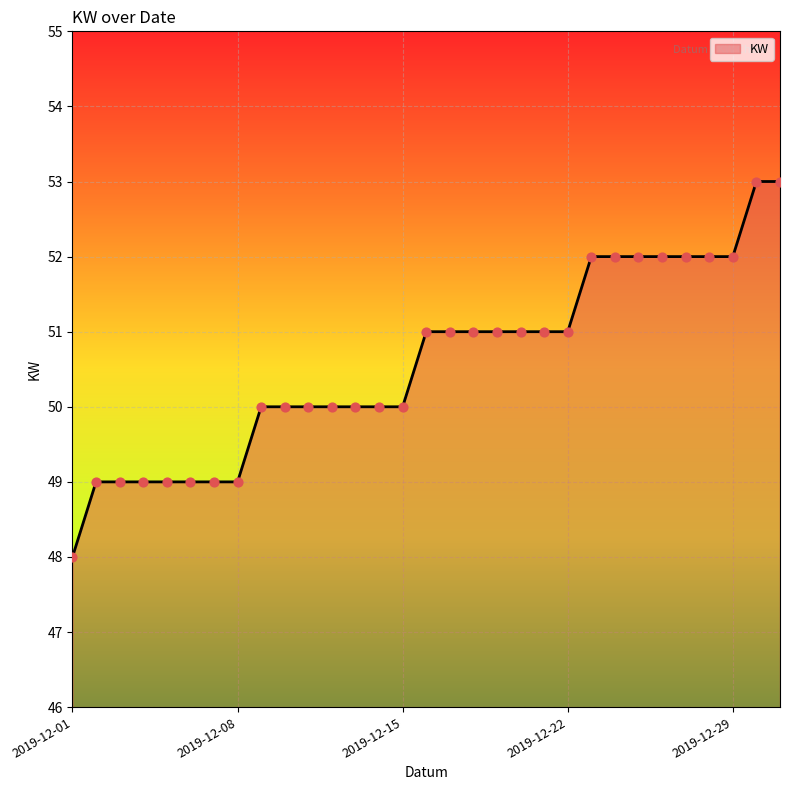

What is the minimum value shown in the chart?

48